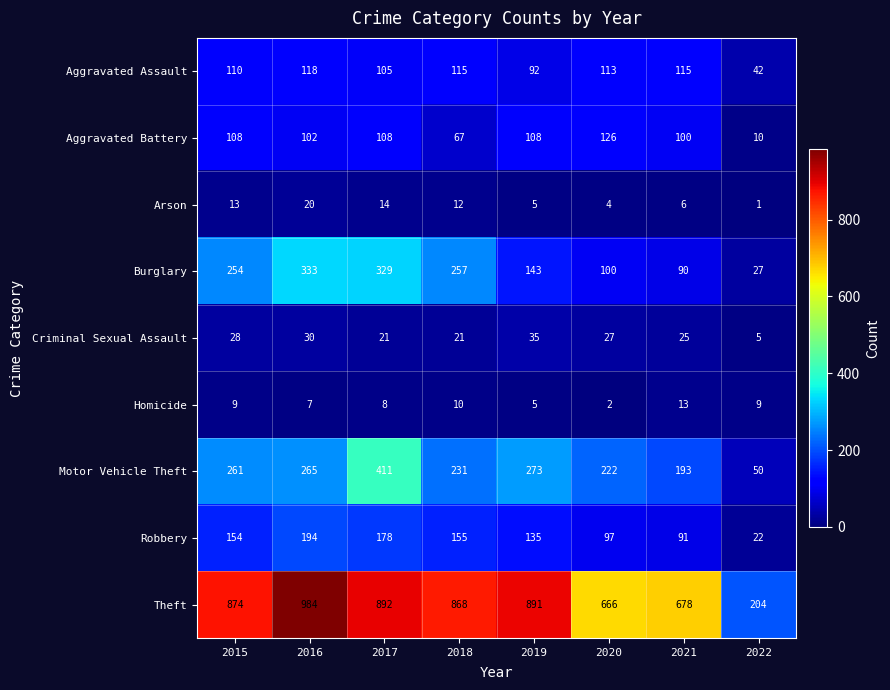

What is the smallest value displayed?

1